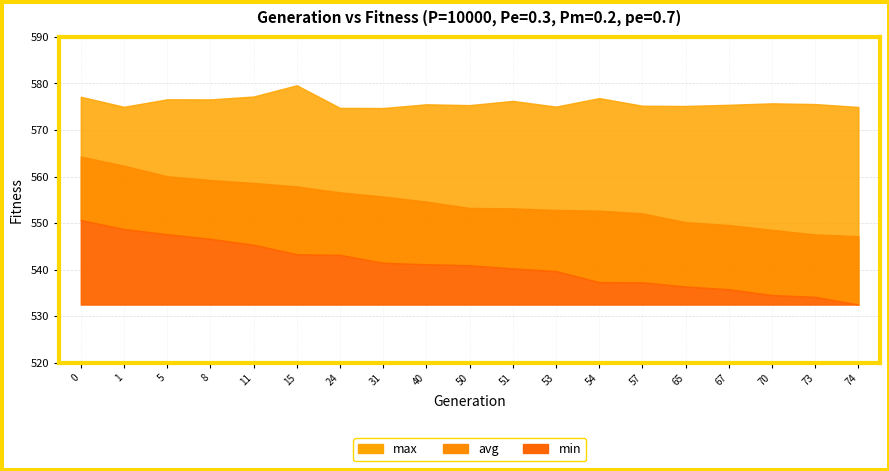

Which has a higher value, 57 or 1?

1